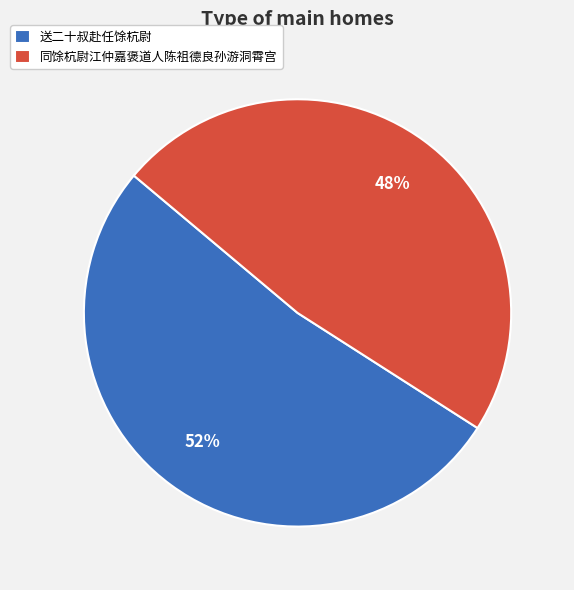

Which has a higher value, 同馀杭尉江仲嘉褒道人陈祖德良孙游洞霄宫 or 送二十叔赴任馀杭尉?

送二十叔赴任馀杭尉